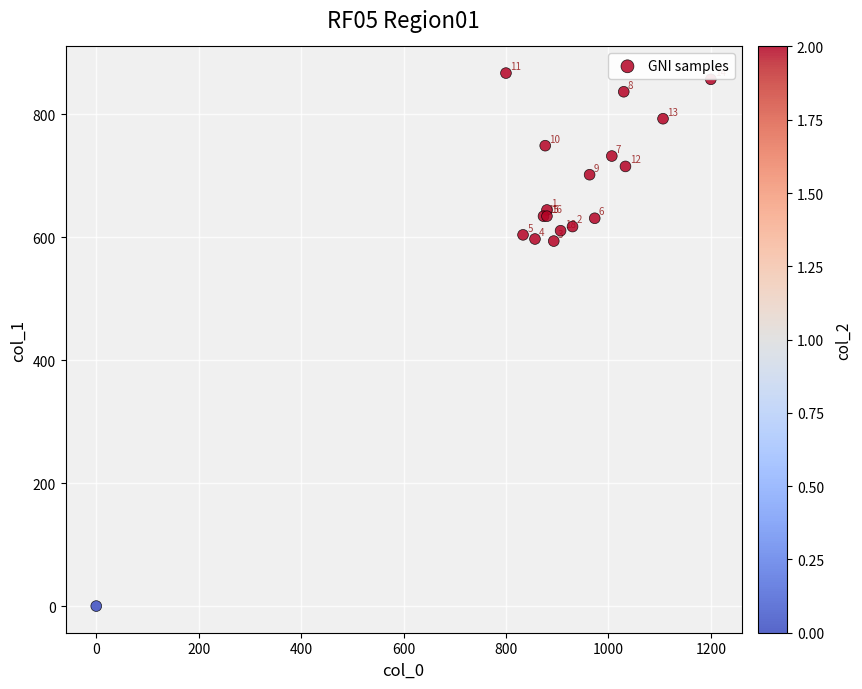

What Y value in the scatter plot is closest to 433?

594.0